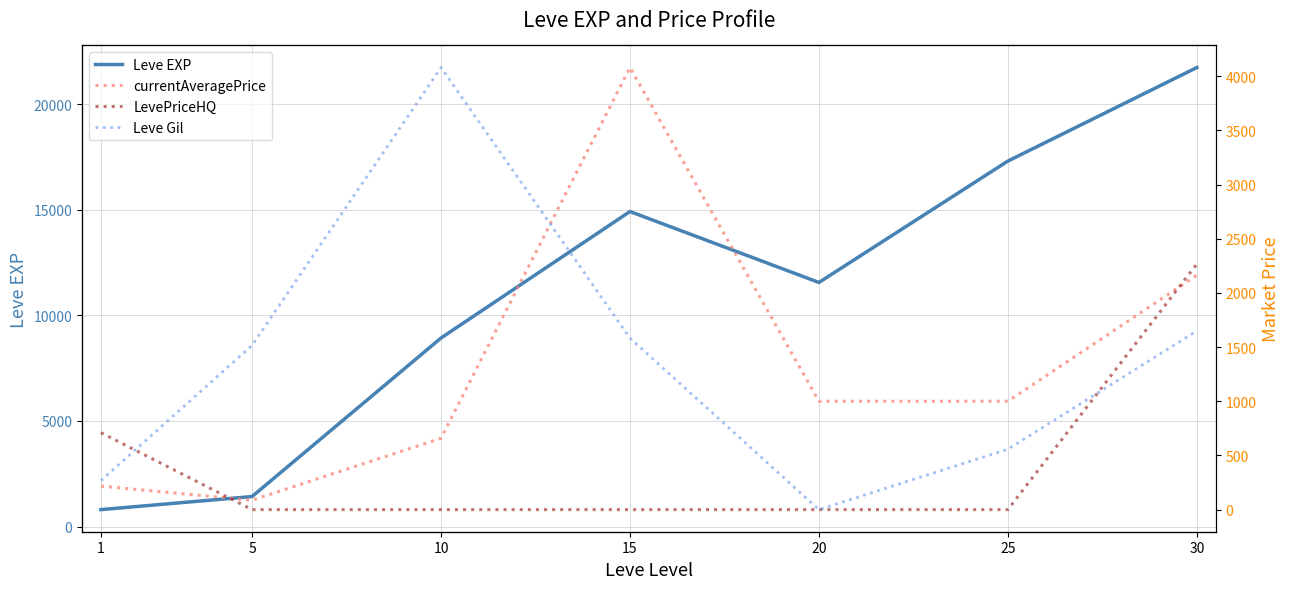

Between 5 and 10, which series saw the biggest shift?

Leve EXP